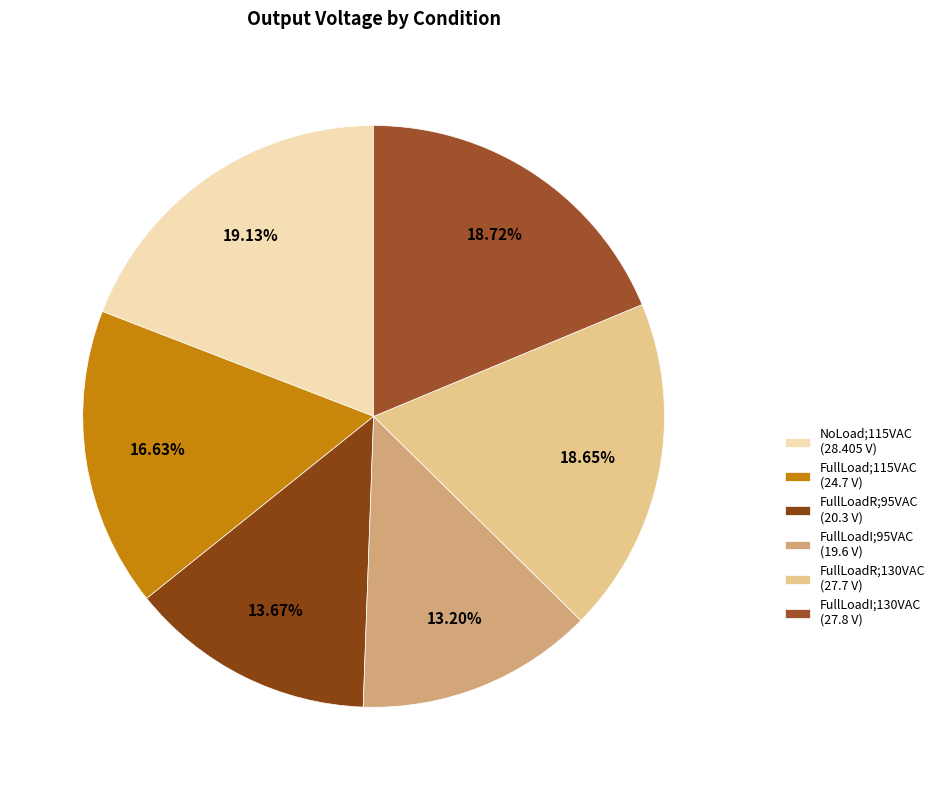

How many slices are in this pie chart?

6